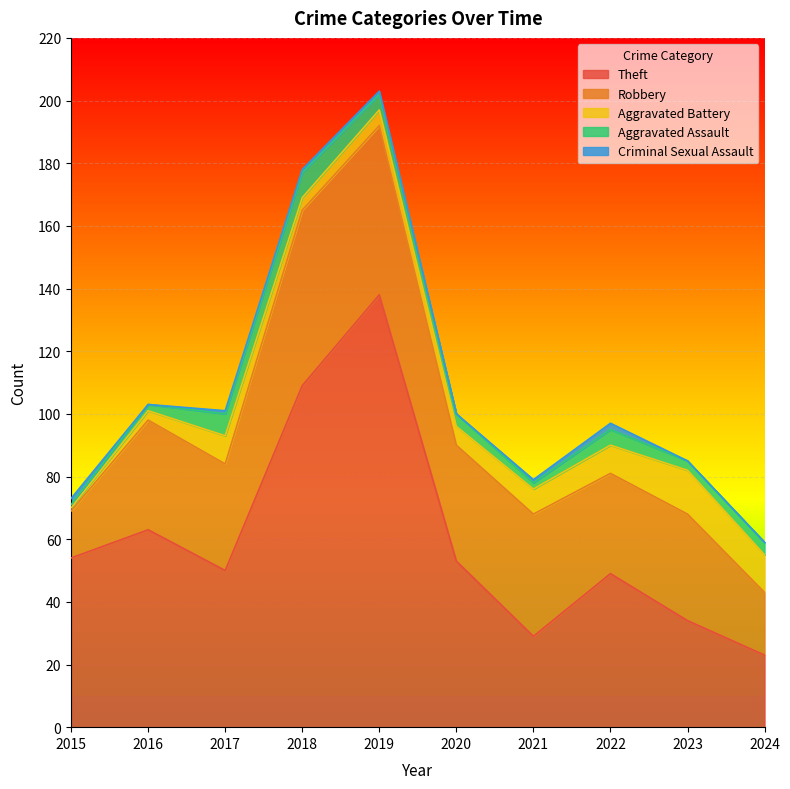

Count the number of categories in the chart.

10